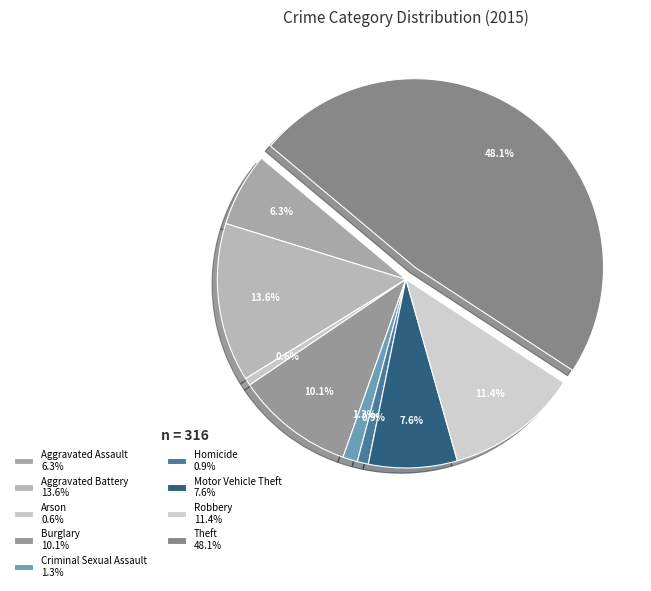

How many segments does this pie chart have?

9